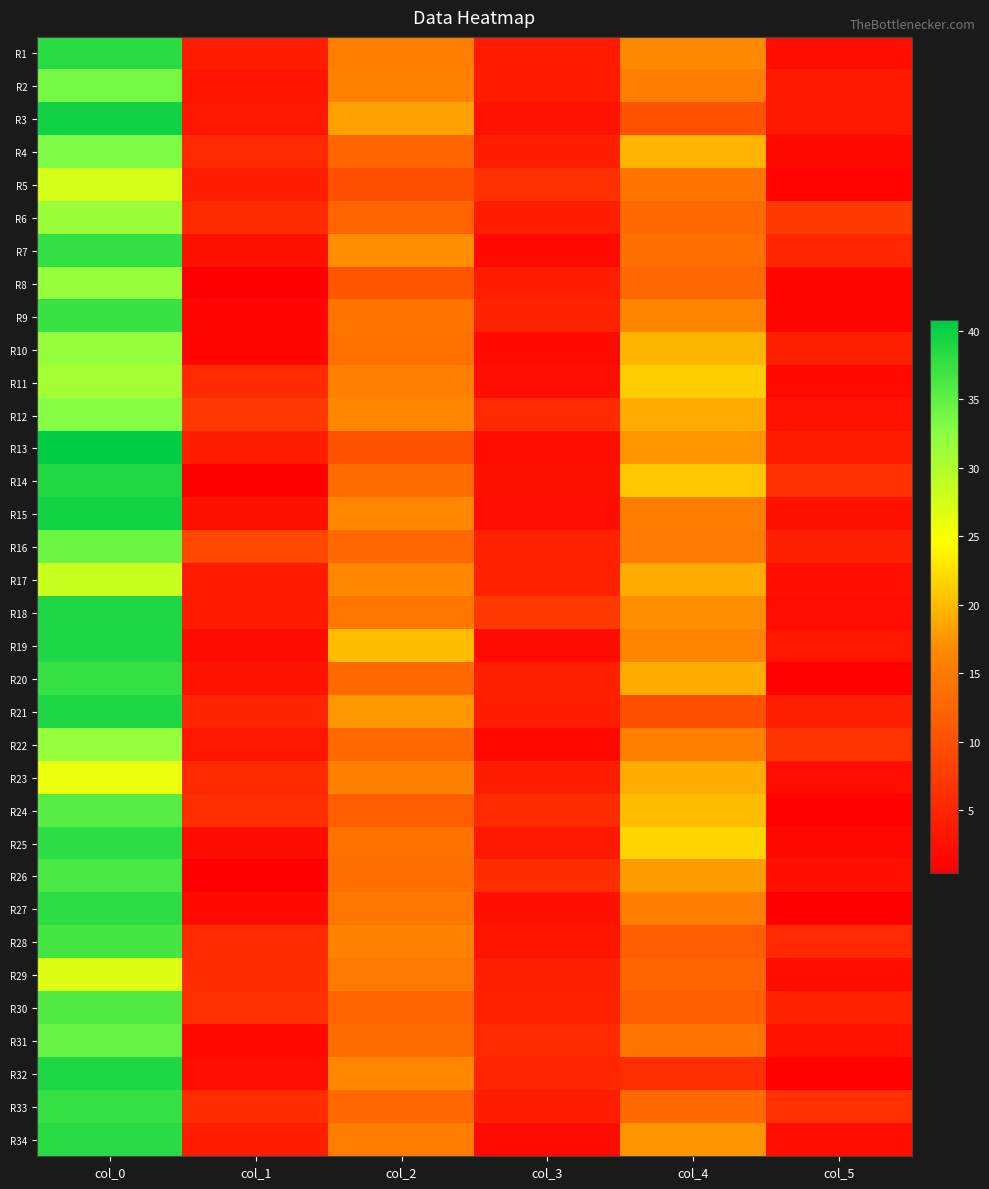

At which category is the sum across all series the highest?

col_0